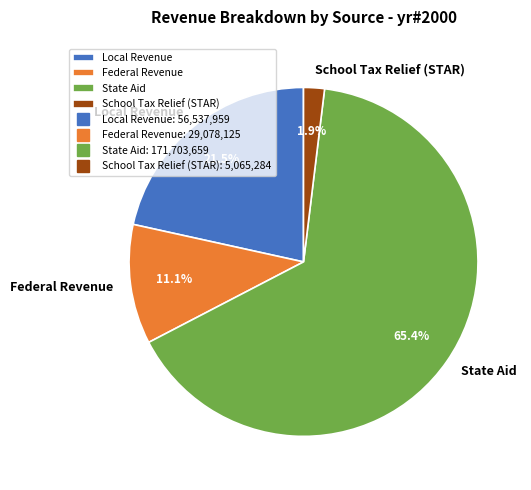

Is the sum of School Tax Relief (STAR) and State Aid greater than half?

Yes